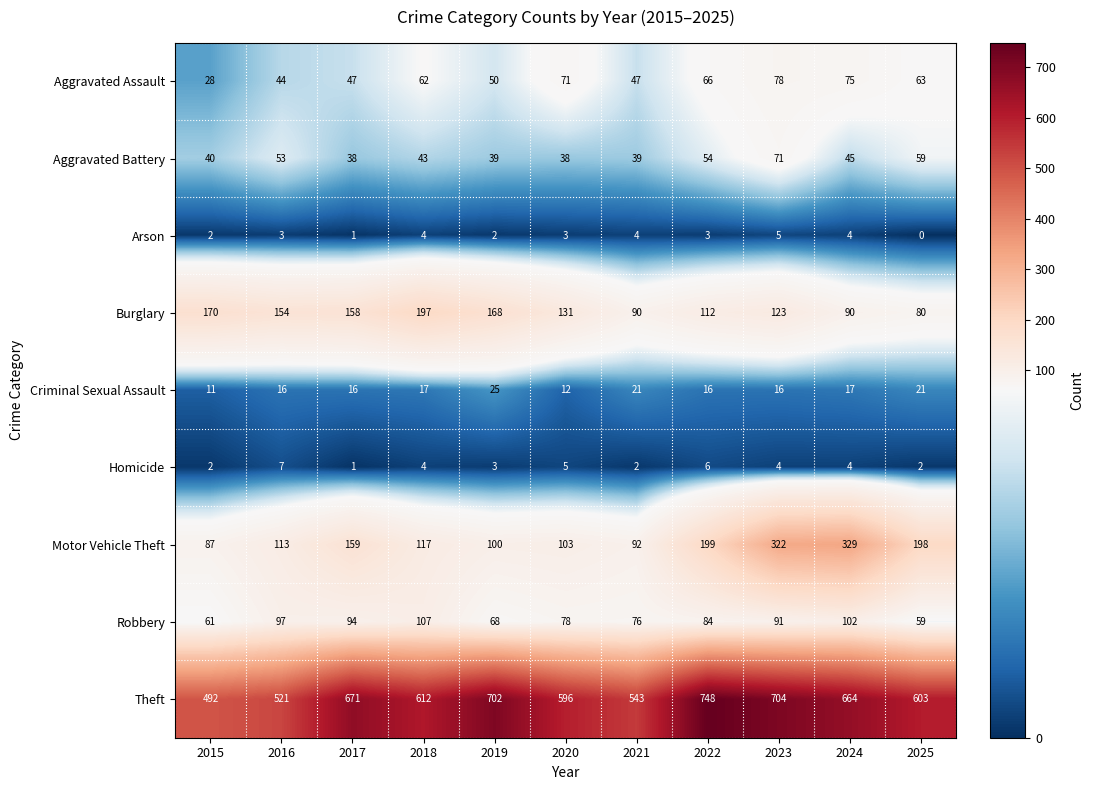

What is the spread (max minus min) of values at 2015?

490